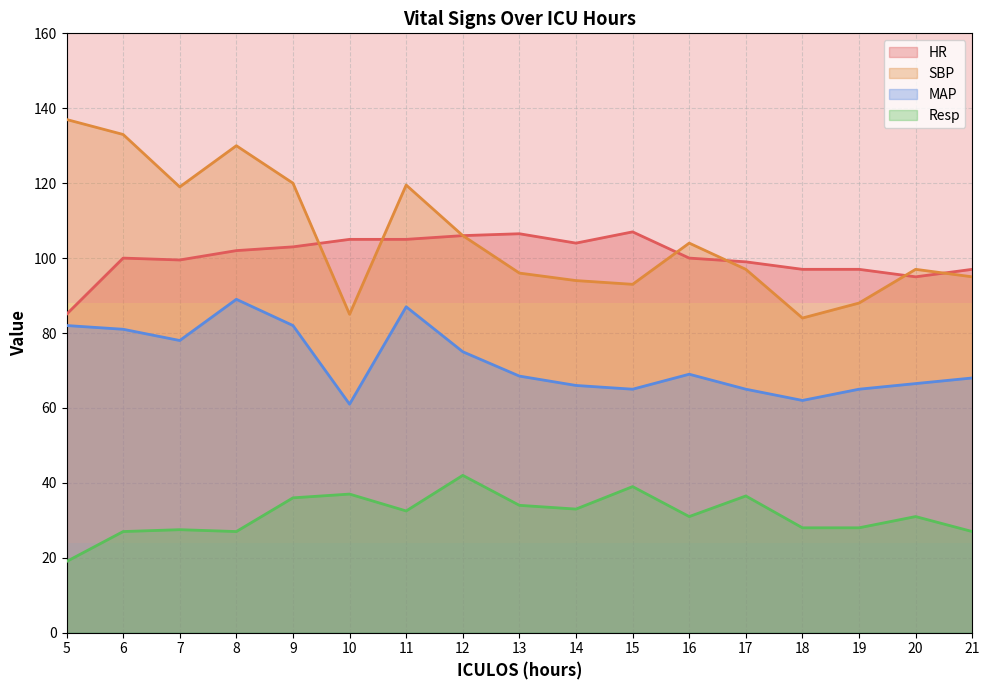

What is the value of the SBP point at the 10th from the left?

94.0